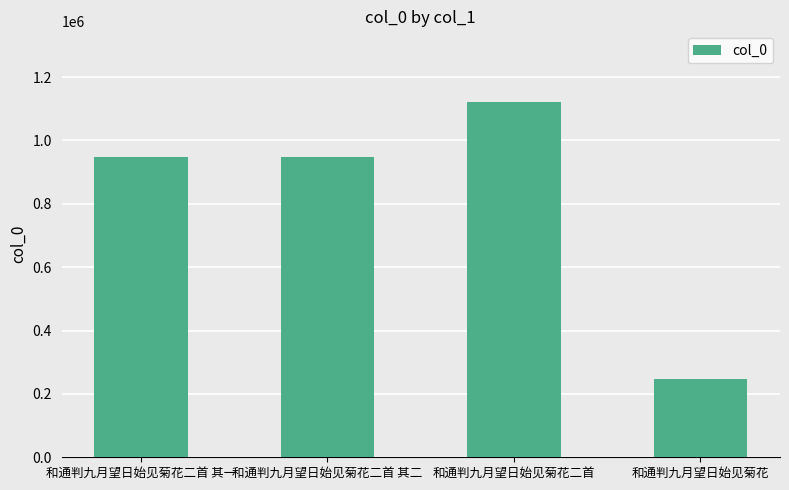

What is the sum of all values?

3260050